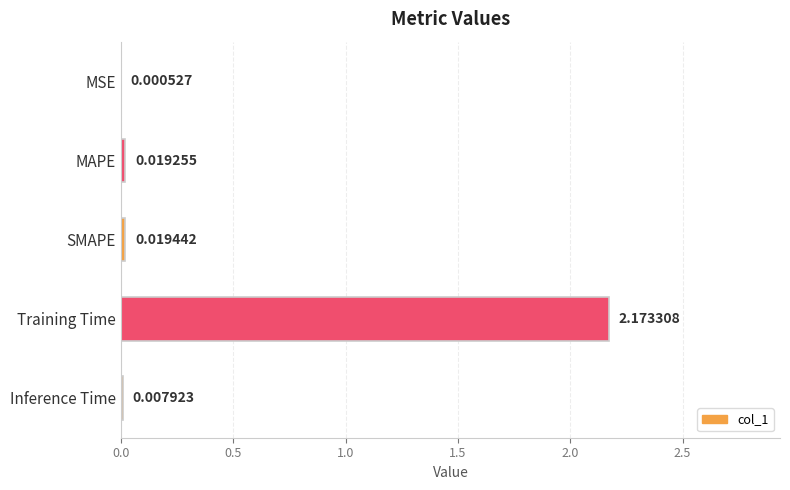

At which category does the chart reach its peak across all series?

Training Time